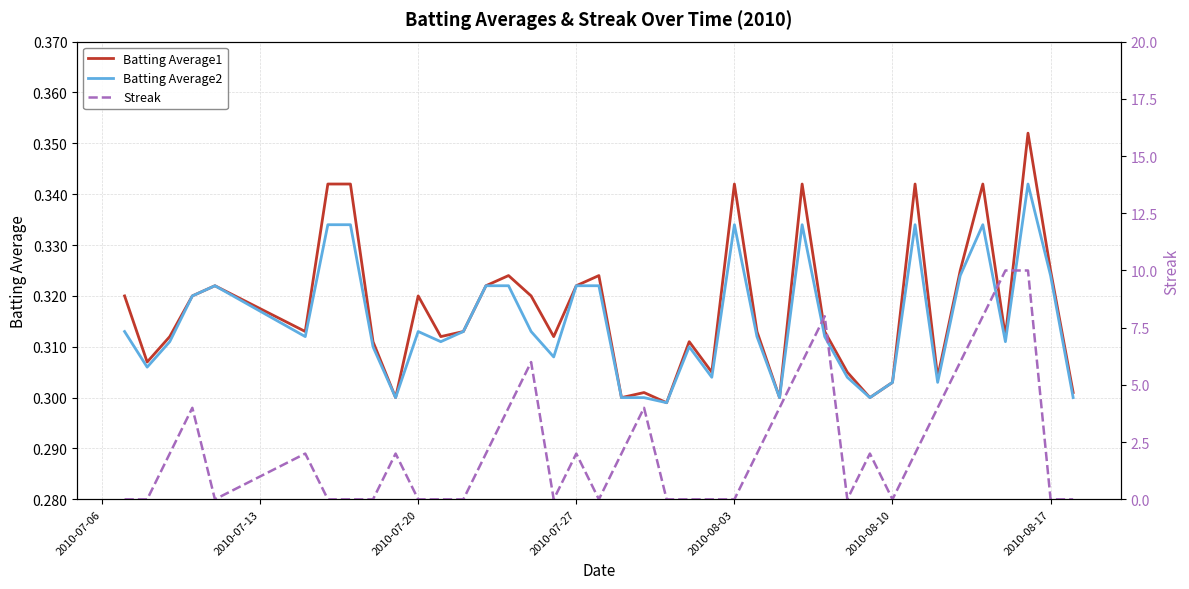

What is the value of the Batting Average2 point at the 23rd from the left?

0.3